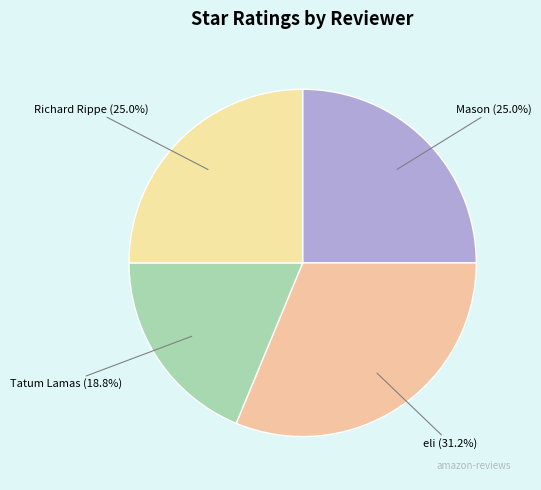

Count the number of slices in the pie.

4